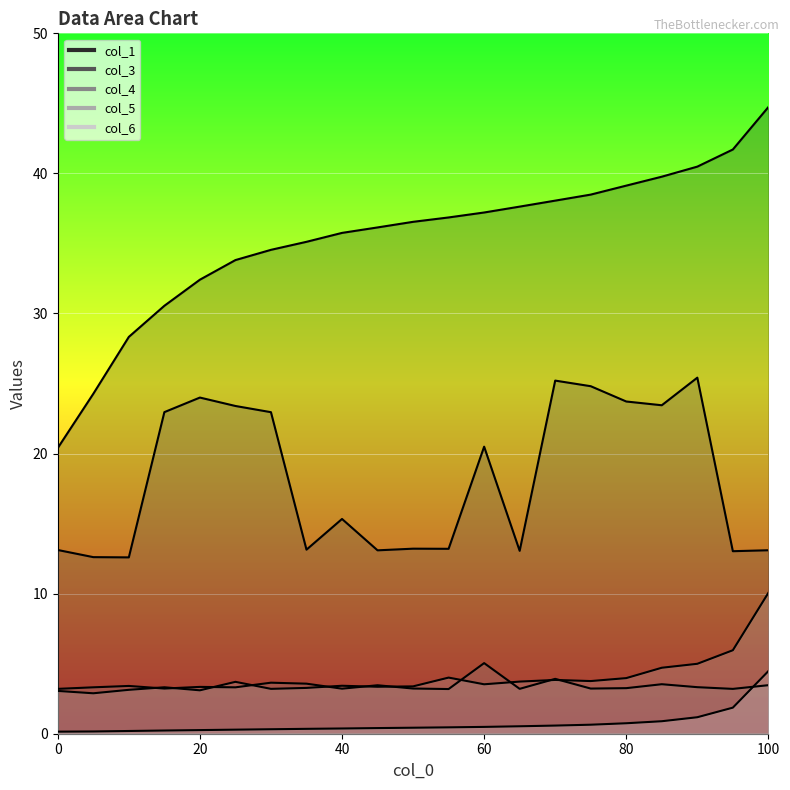

What are all the series names shown in the legend?

col_1, col_3, col_4, col_5, col_6